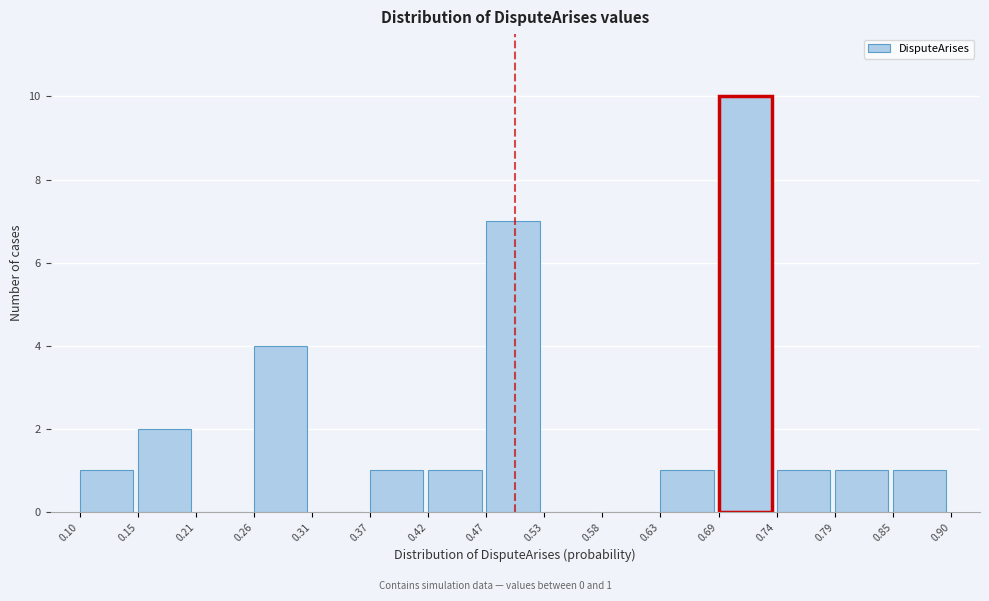

Which range on the x-axis has the tallest bar?

0.69 to 0.74